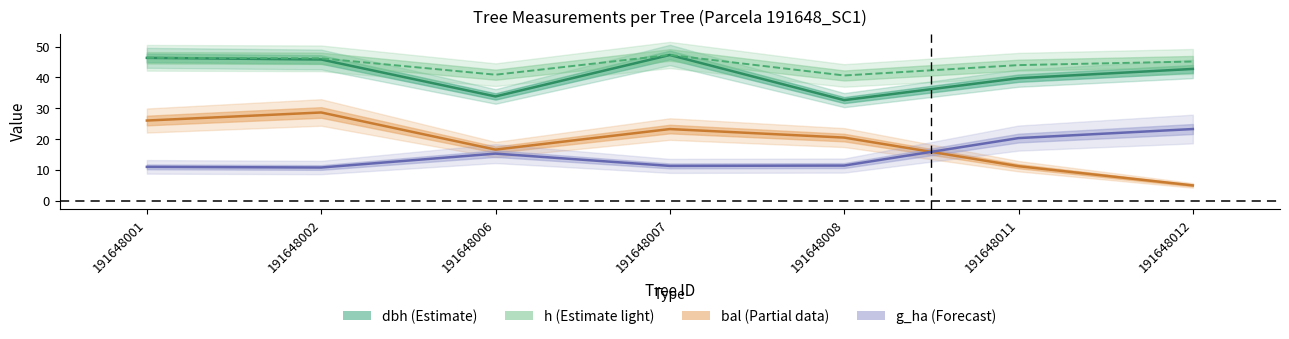

In g_ha, how many points are lower than both neighbors (excluding endpoints)?

2